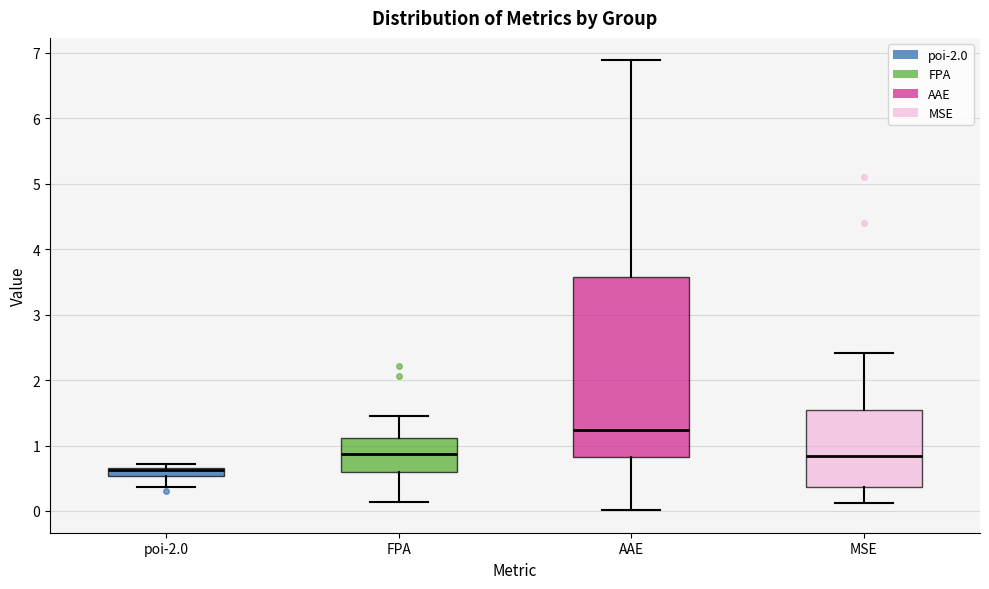

Where is the upper edge of the box for MSE on the y-axis? The values are not printed on the chart, so give them approximately, as read against the axis.

1.5